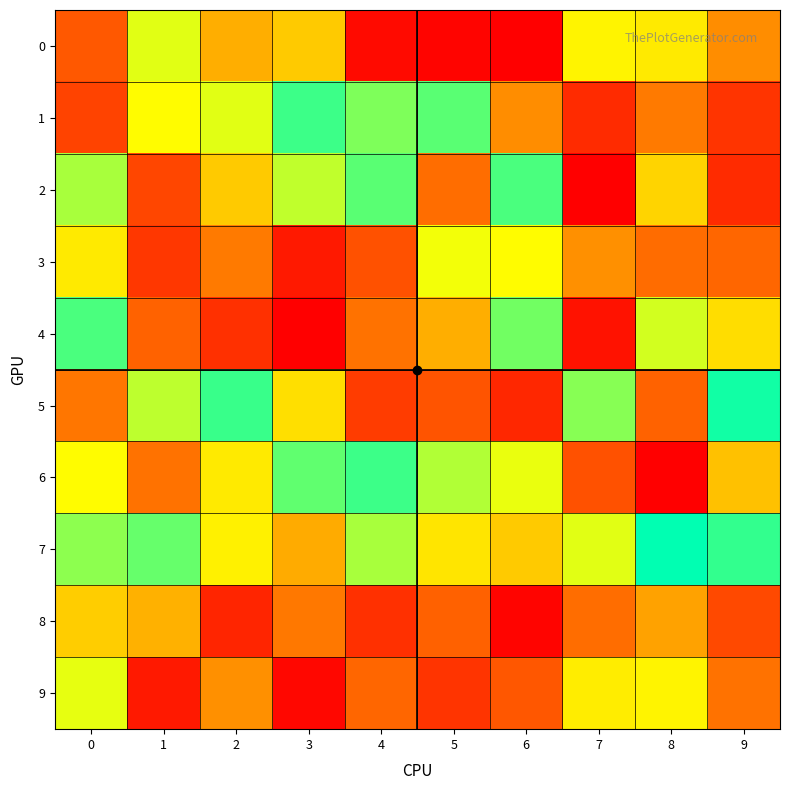

Rank the series by their maximum value, from highest to lowest.

7, 5, 1, 6, 2, 4, 0, 9, 3, 8